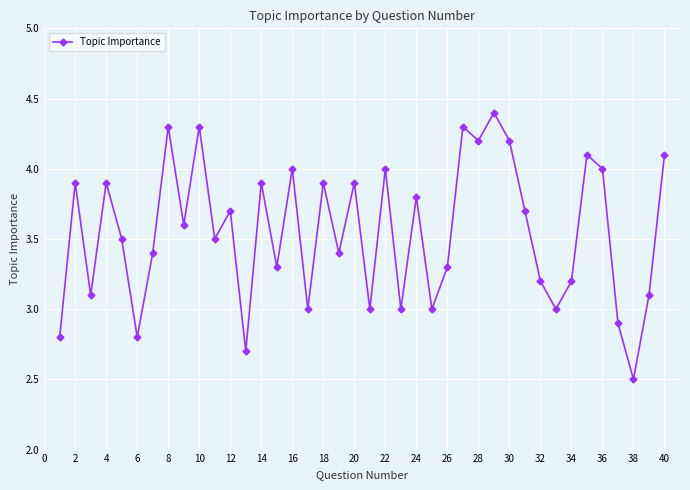

Reading left to right, what are all the values shown in this chart?

2.8	3.9	3.1	3.9	3.5	2.8	3.4	4.3	3.6	4.3	3.5	3.7	2.7	3.9	3.3	4.0	3.0	3.9	3.4	3.9	3.0	4.0	3.0	3.8	3.0	3.3	4.3	4.2	4.4	4.2	3.7	3.2	3.0	3.2	4.1	4.0	2.9	2.5	3.1	4.1